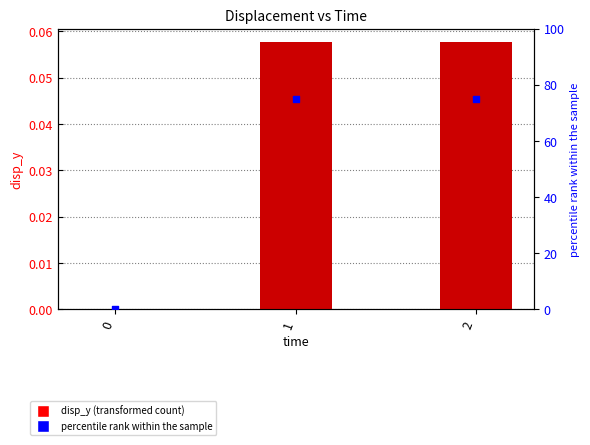

What is the total value across all series at 2?

75.1